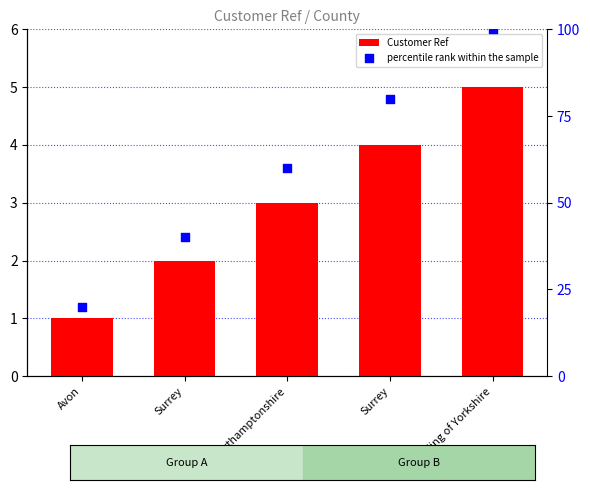

Which series contains the highest Y value?

percentile rank within the sample